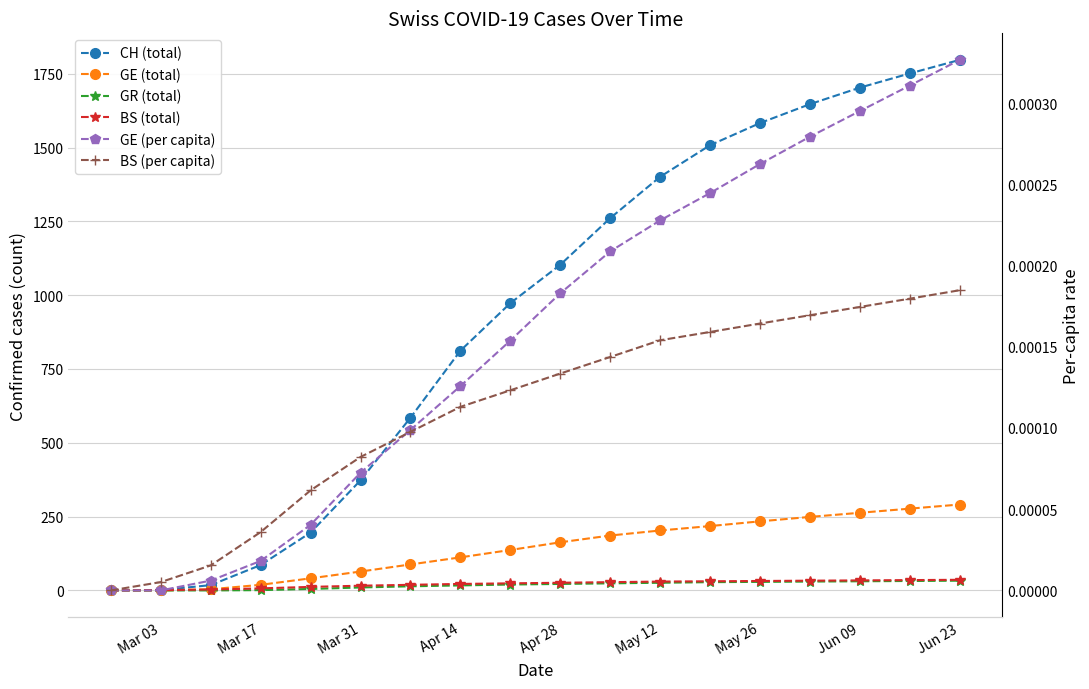

At which label does GE (per capita) reach its minimum?

Mar 03